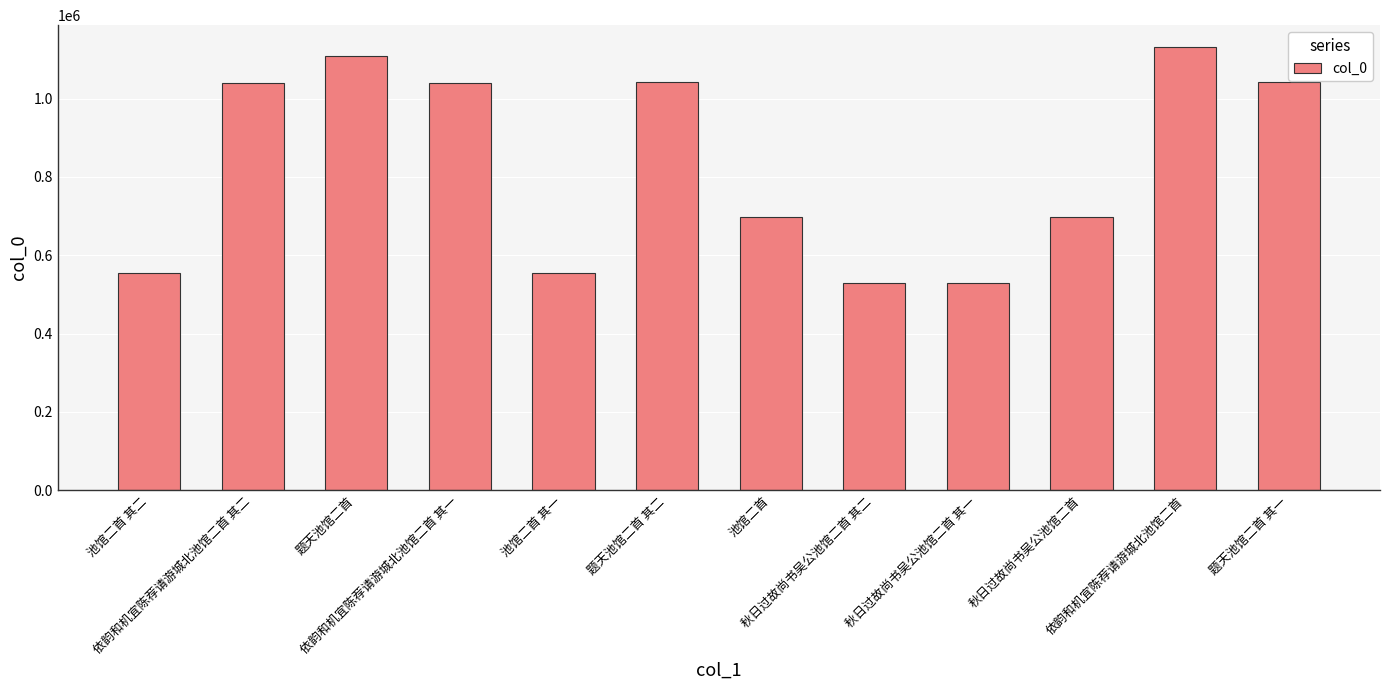

Are the bars grouped side by side (vs. stacked)?

No